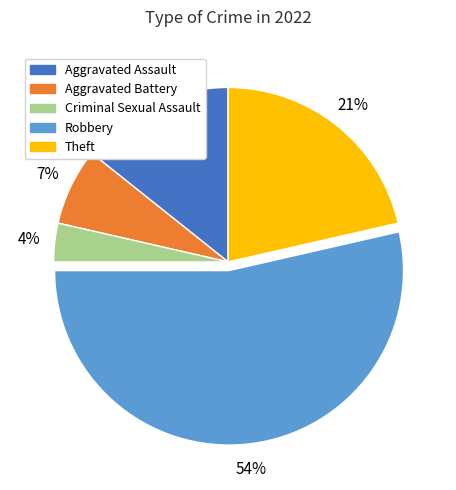

How many segments does this pie chart have?

5